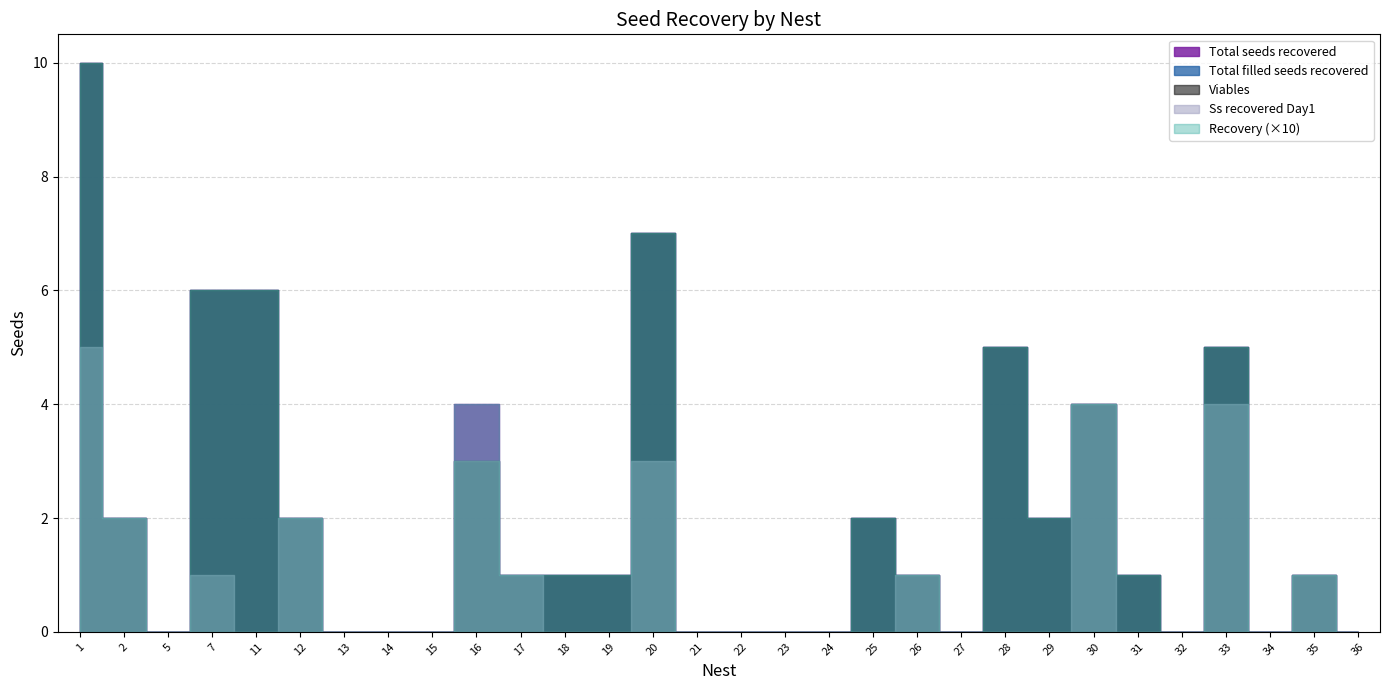

How many positive values does the Total seeds recovered series have?

18